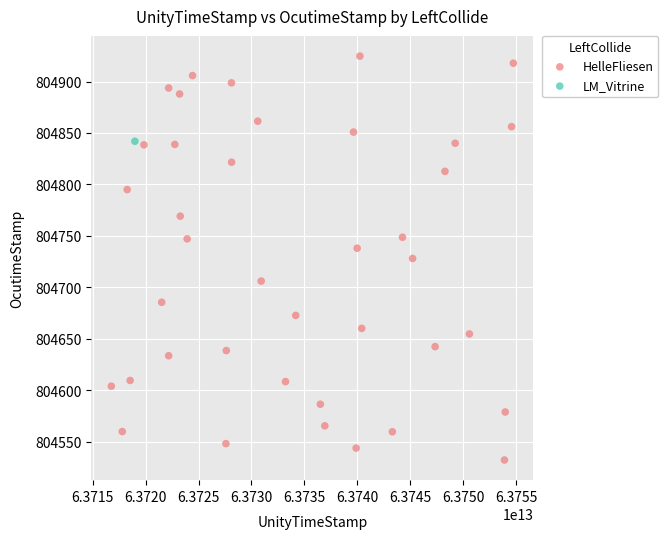

What are all the series names shown in the legend?

HelleFliesen, LM_Vitrine